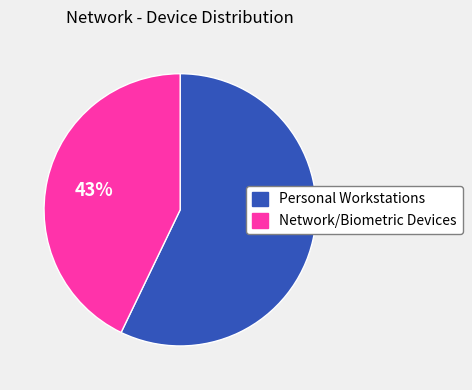

To the nearest percent, what percentage of the pie is Personal Workstations?

57%